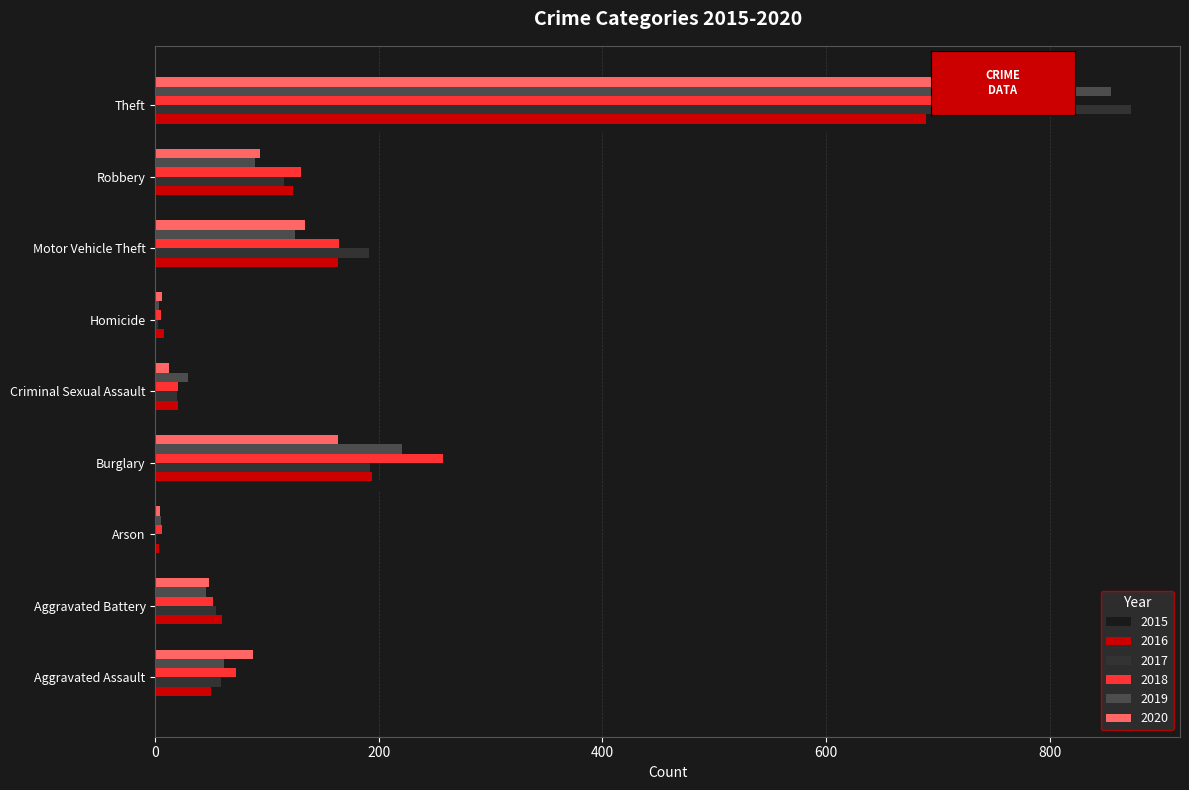

Between Burglary and Robbery, which series saw the biggest shift?

2015